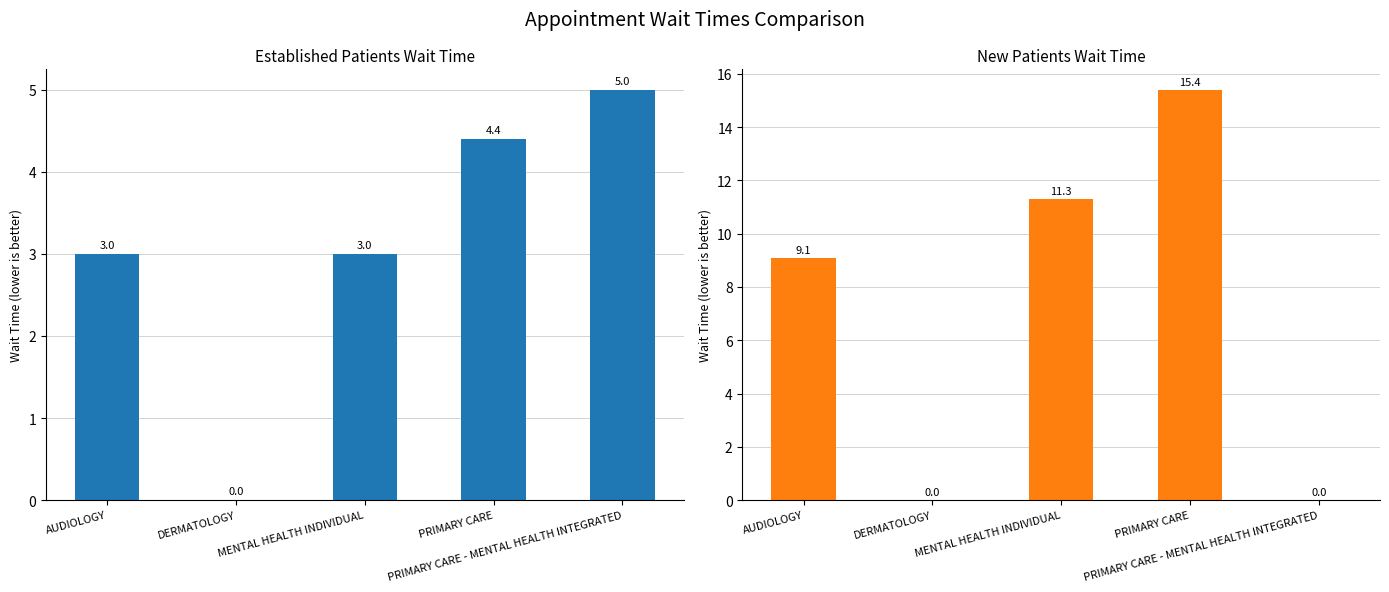

What is the value of the NewPatients bar at the 4th from the left?

15.4